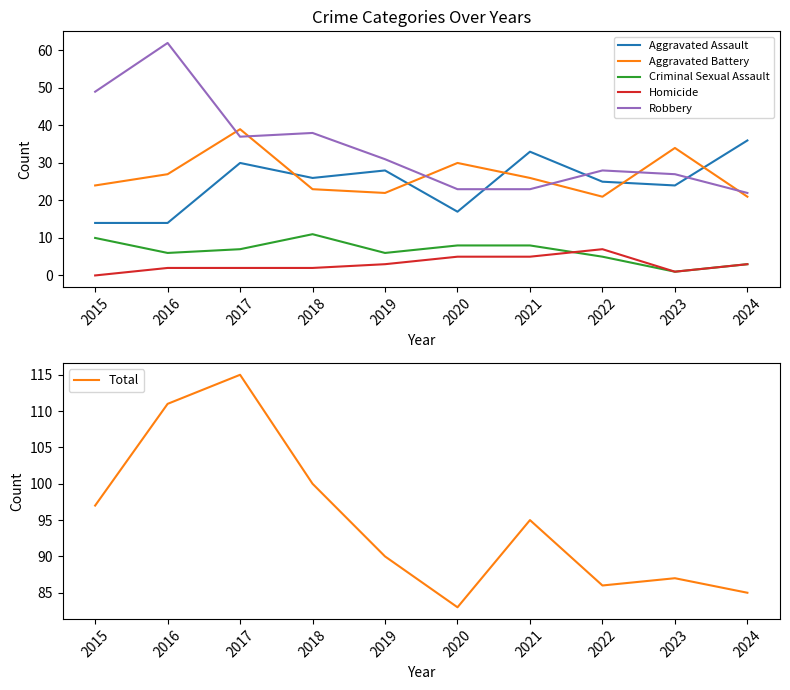

What is the difference between the Aggravated Assault values at 2016 and 2021?

19